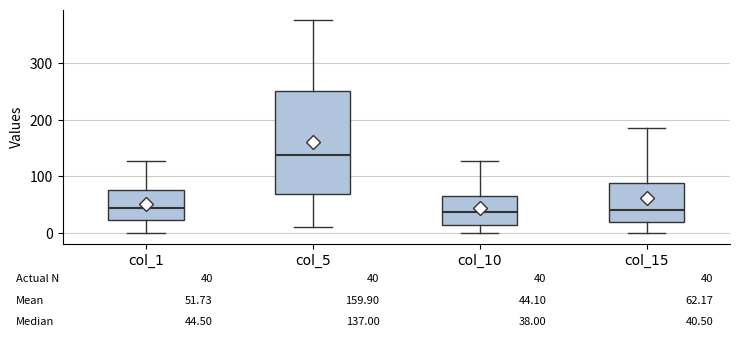

Which box has the highest median line?

col_5